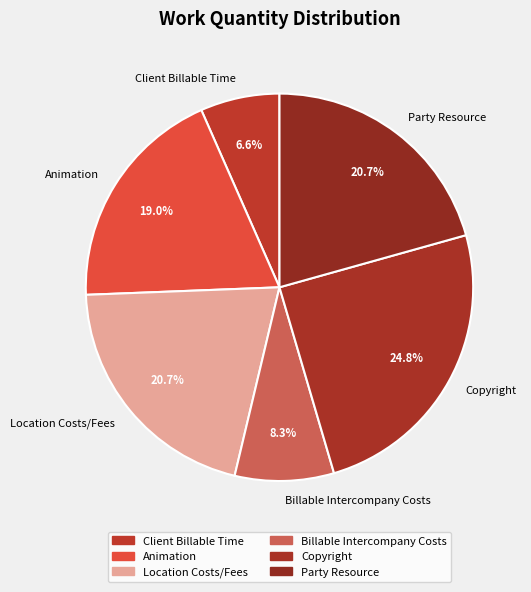

To the nearest percent, what percentage of the pie is Billable Intercompany Costs?

8%